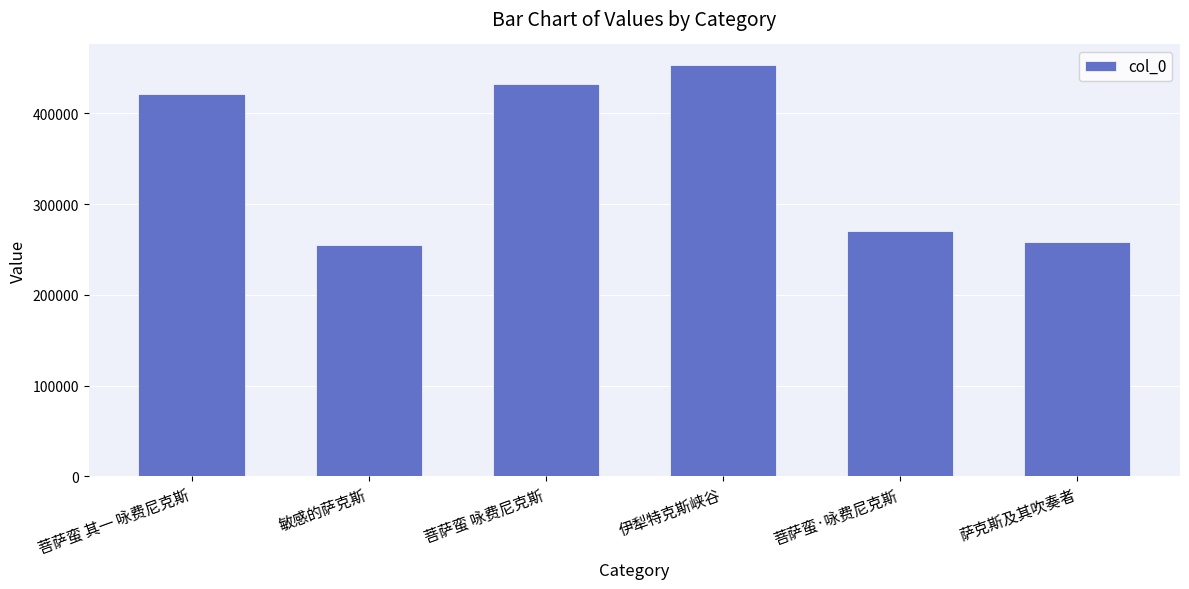

Where is the data nearest to the value 354274?

菩萨蛮 其一 咏费尼克斯